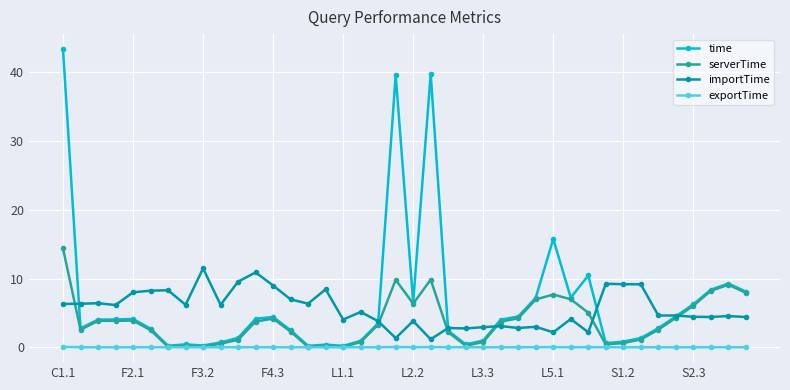

Which series has the widest spread of values?

time